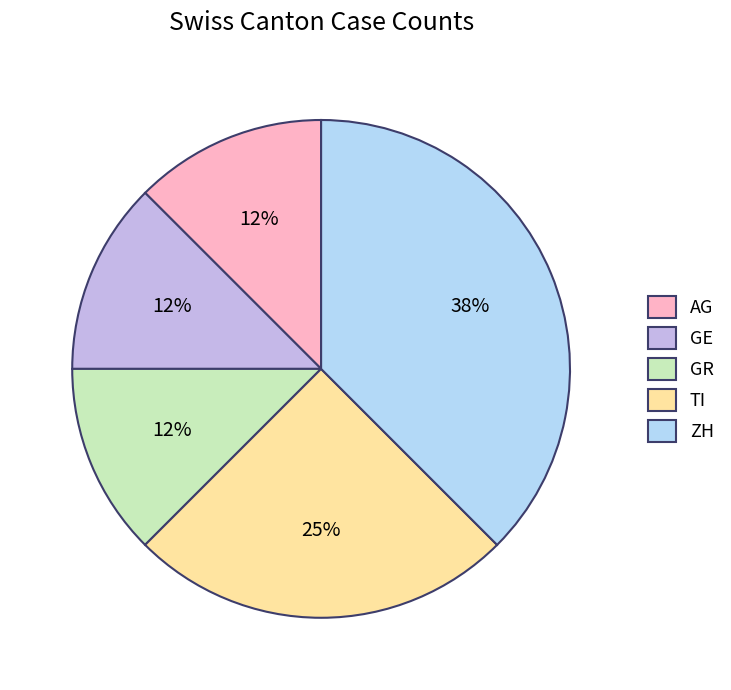

Do ZH and TI together represent more than half of the pie?

Yes